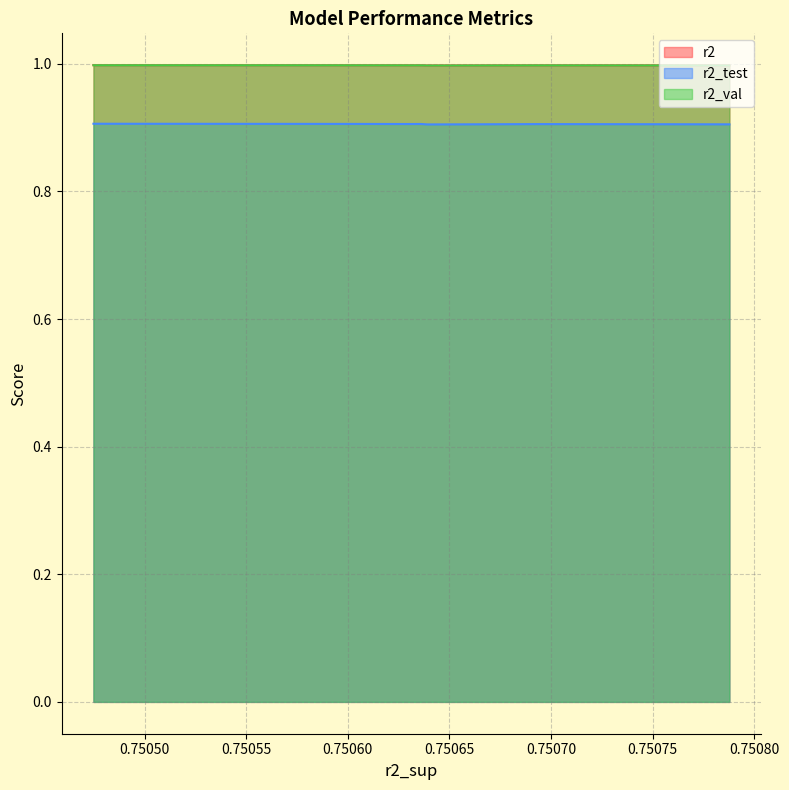

Which series has the largest range (max minus min)?

r2_test